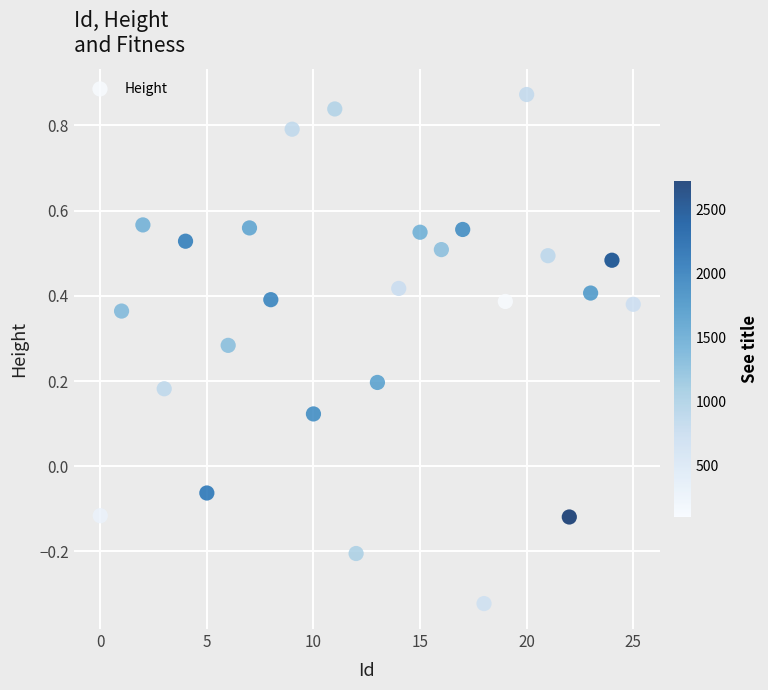

What is the range of X values (max minus min)?

25.0